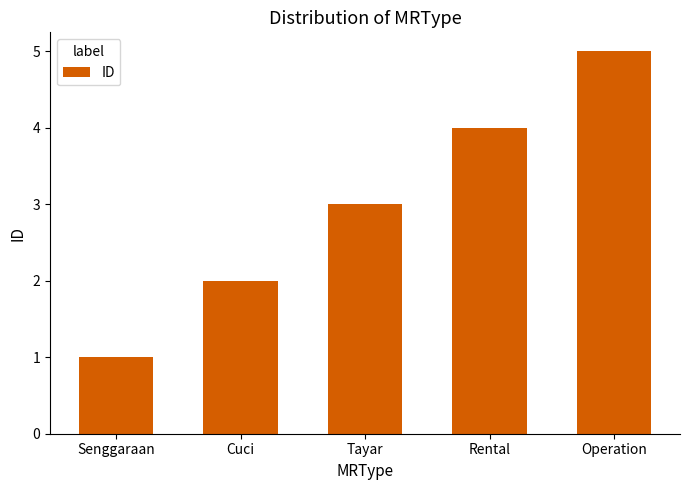

What is the greatest value displayed?

5